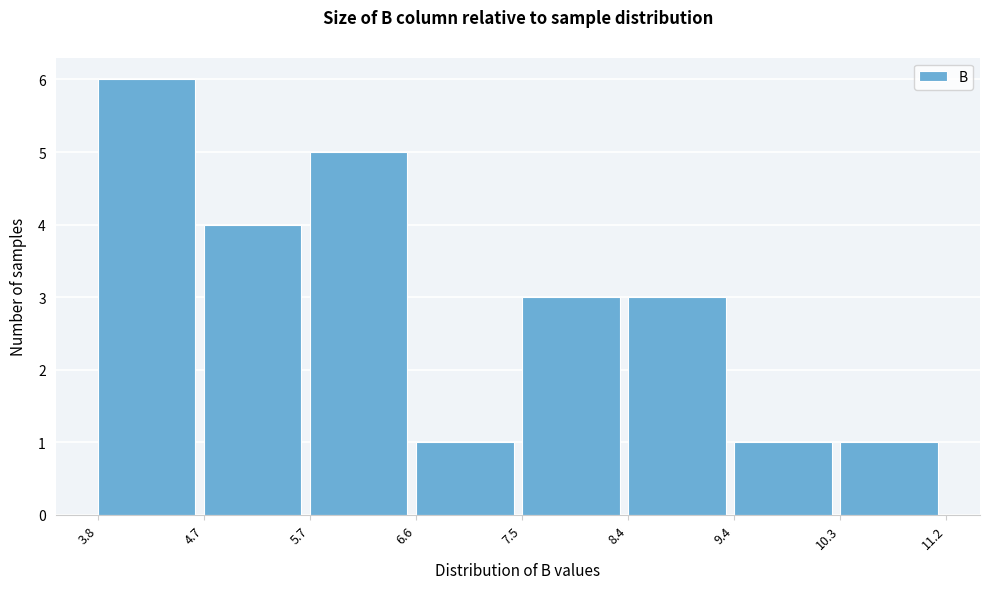

Which range on the x-axis has the tallest bar?

3.8 to 4.7